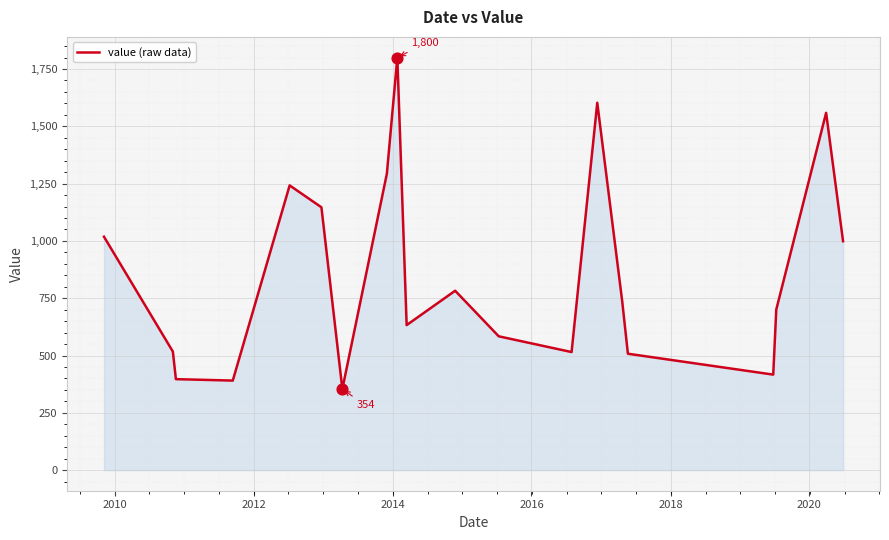

What is the smallest value displayed?

353.7